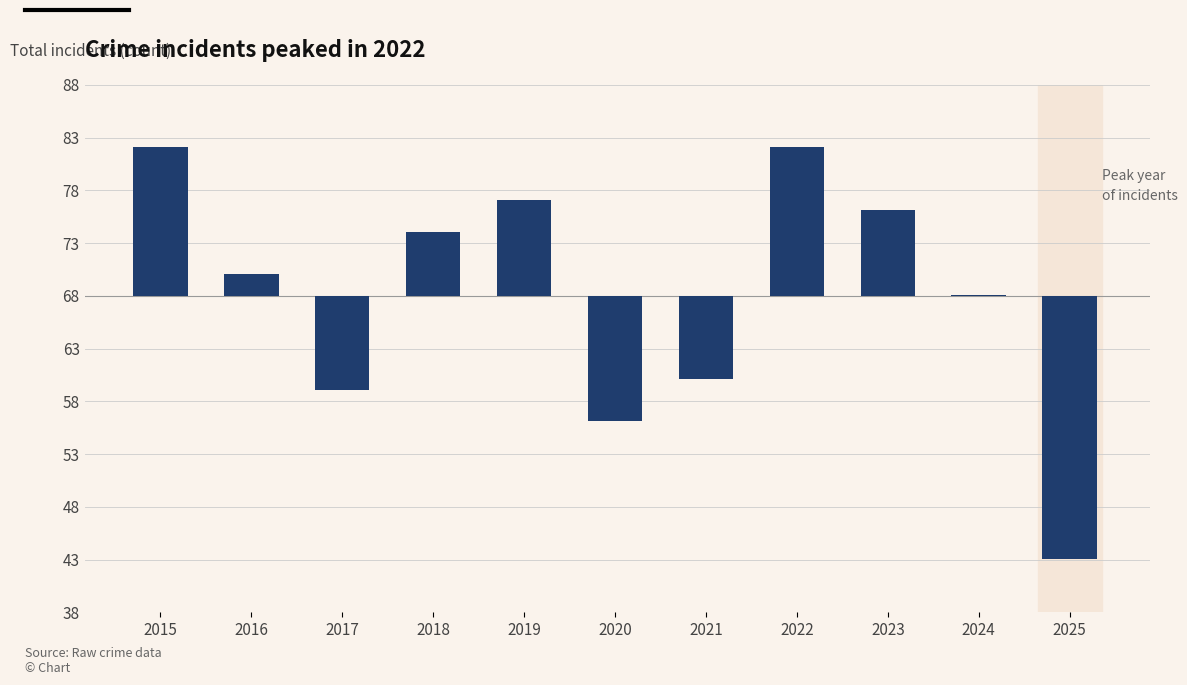

True or false: the data shows 0.1 at 2024.

False